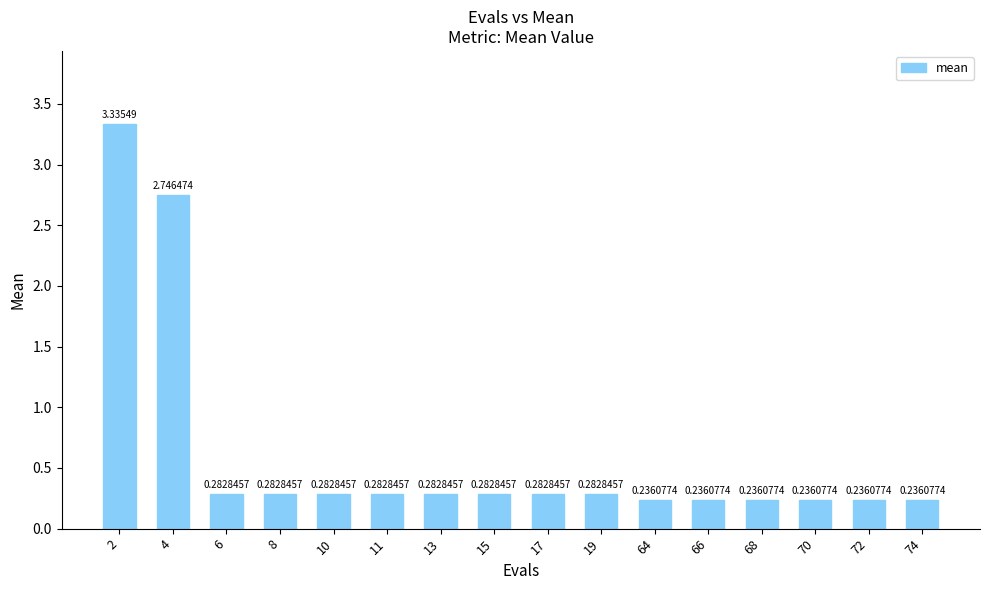

Which has a higher value, 13 or 68?

13